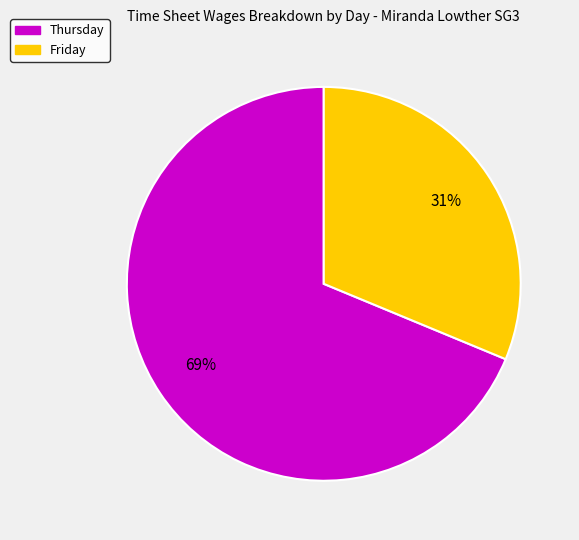

To the nearest percent, what is the average slice percentage?

50%